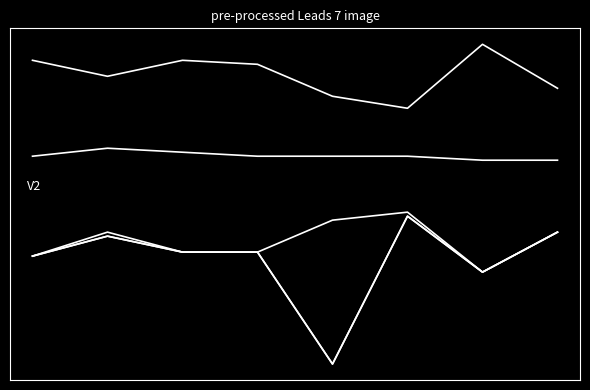

Is this an area chart (filled region under the line)?

No